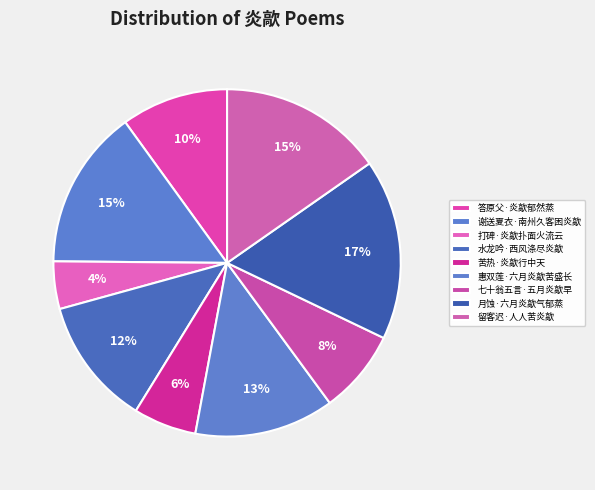

To the nearest percent, what portion does 水龙吟·西风涤尽炎歊 represent?

12%